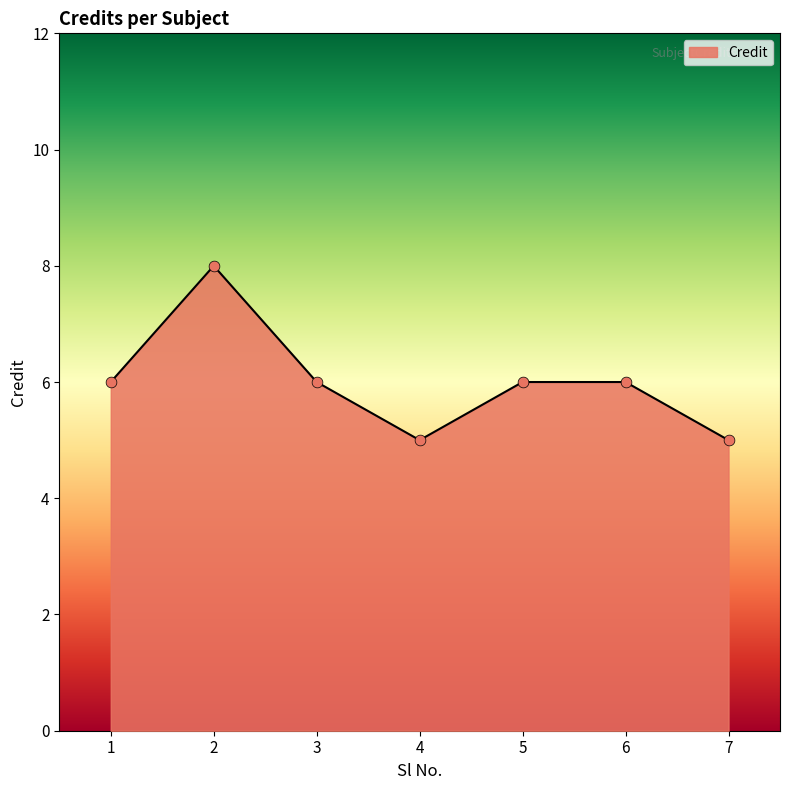

What is the change in value from 1 to 2?

+2